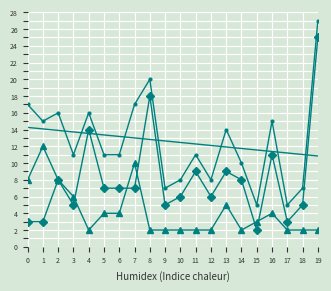

What is the spread (max minus min) of values at 0?

14.0